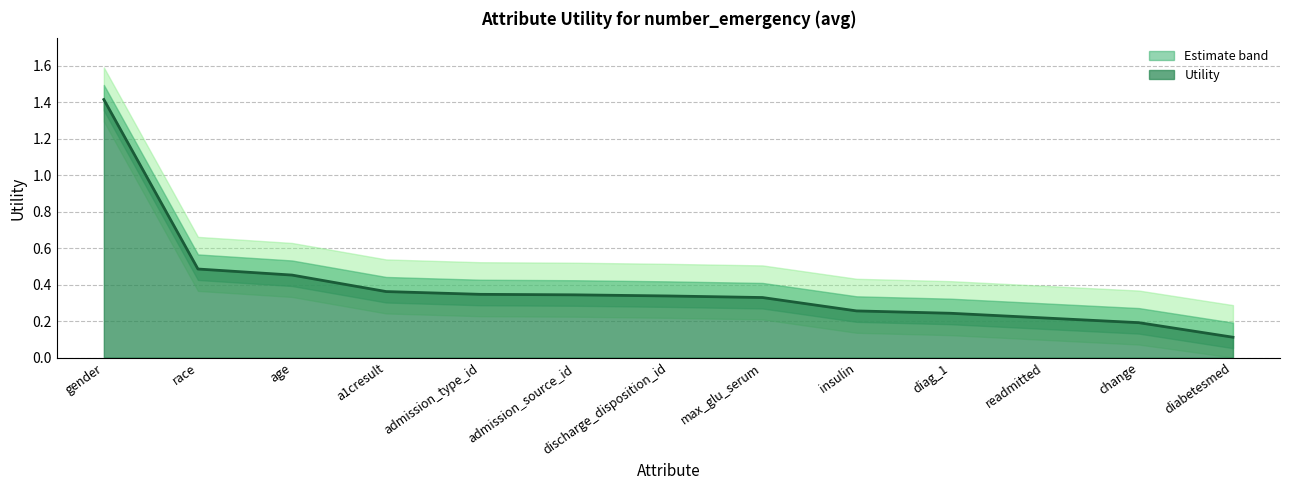

What is the greatest value displayed?

1.4